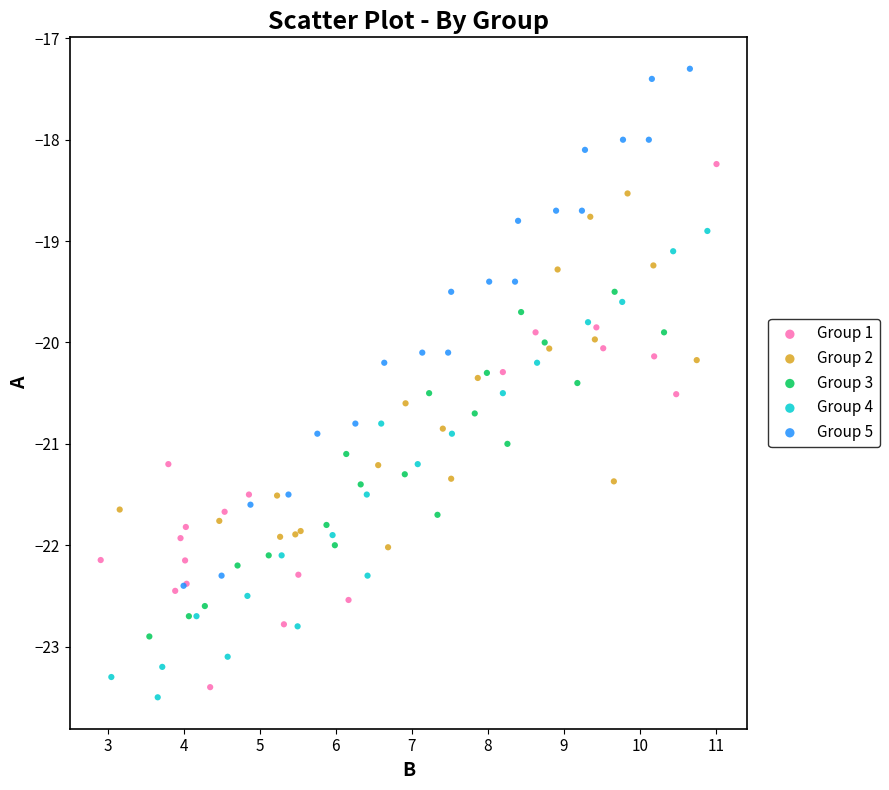

Which series contains the highest Y value?

Group 5